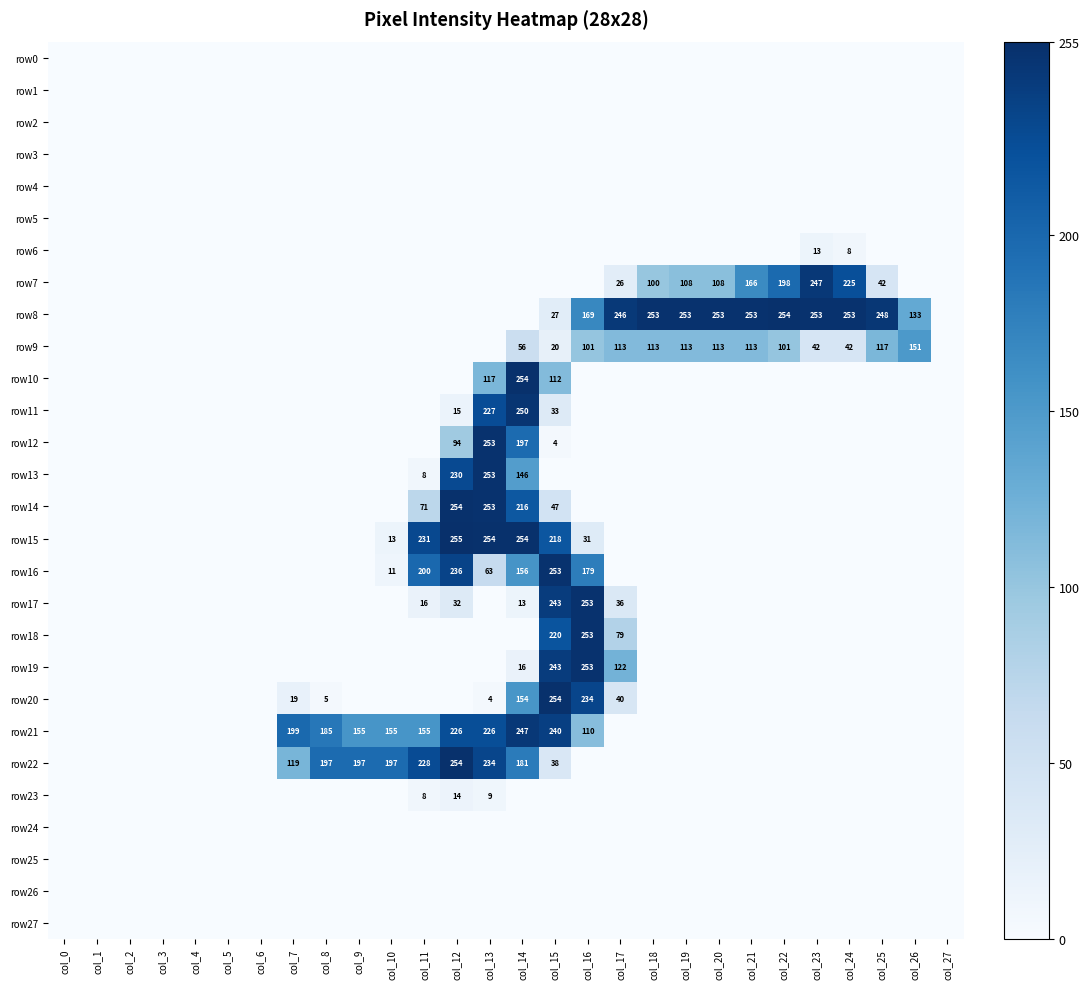

At which category is the sum across all series the highest?

col_14